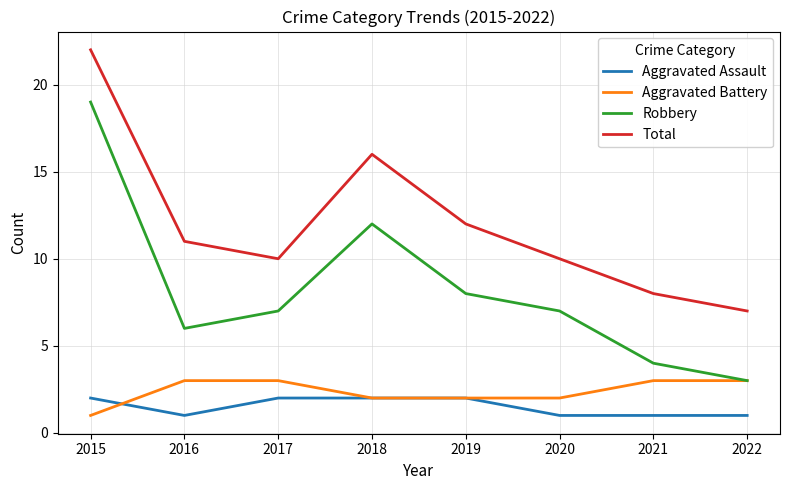

How many lines are shown in the chart?

4